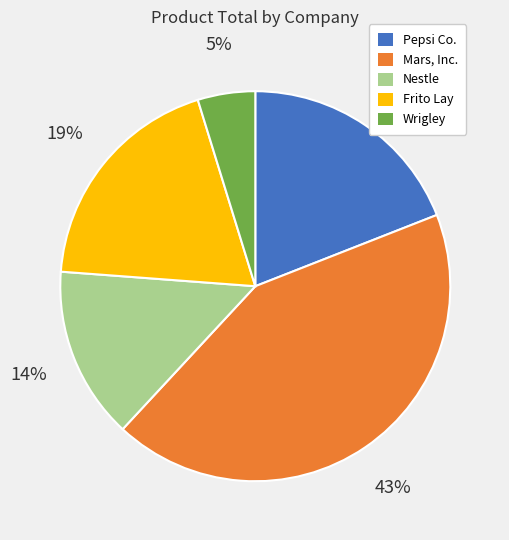

How many segments does this pie chart have?

5